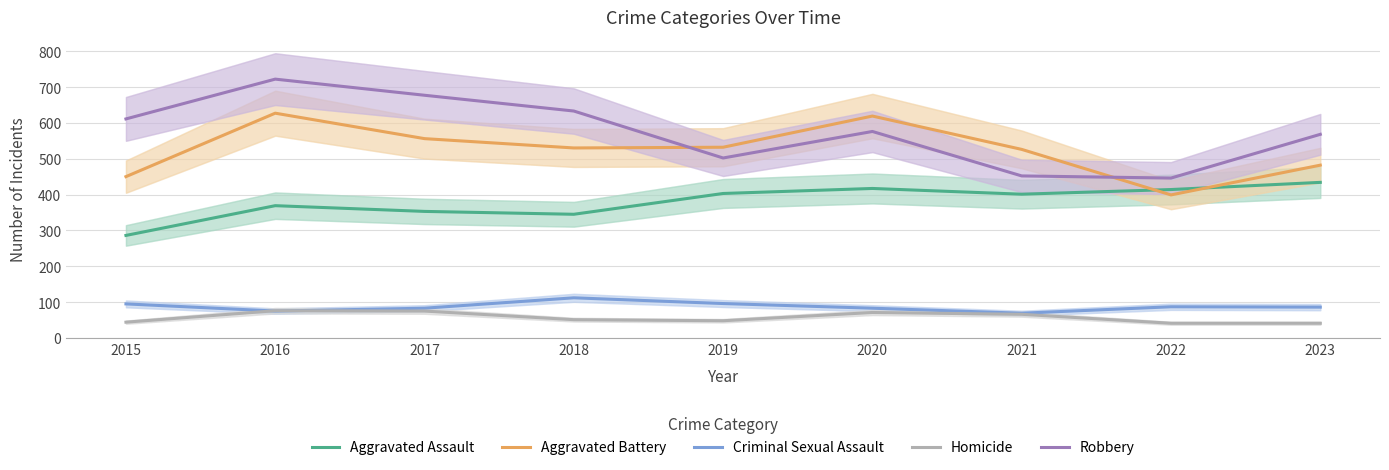

What is the minimum value for Robbery?

446